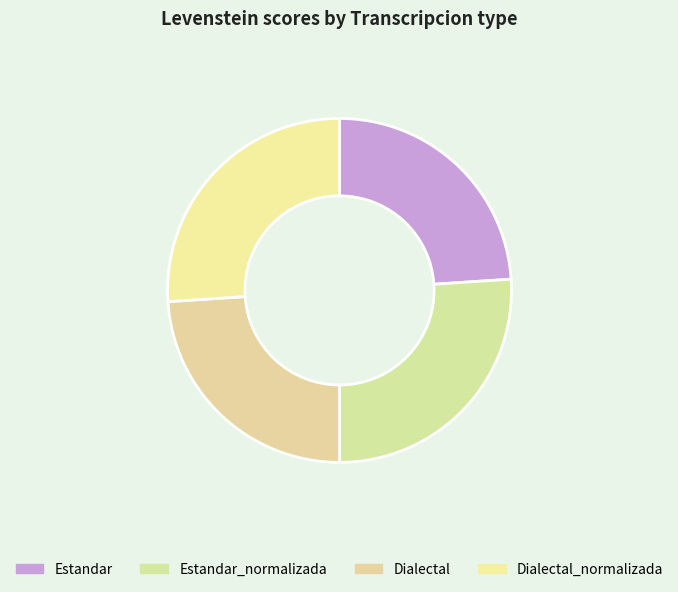

How many slices are in this pie chart?

4